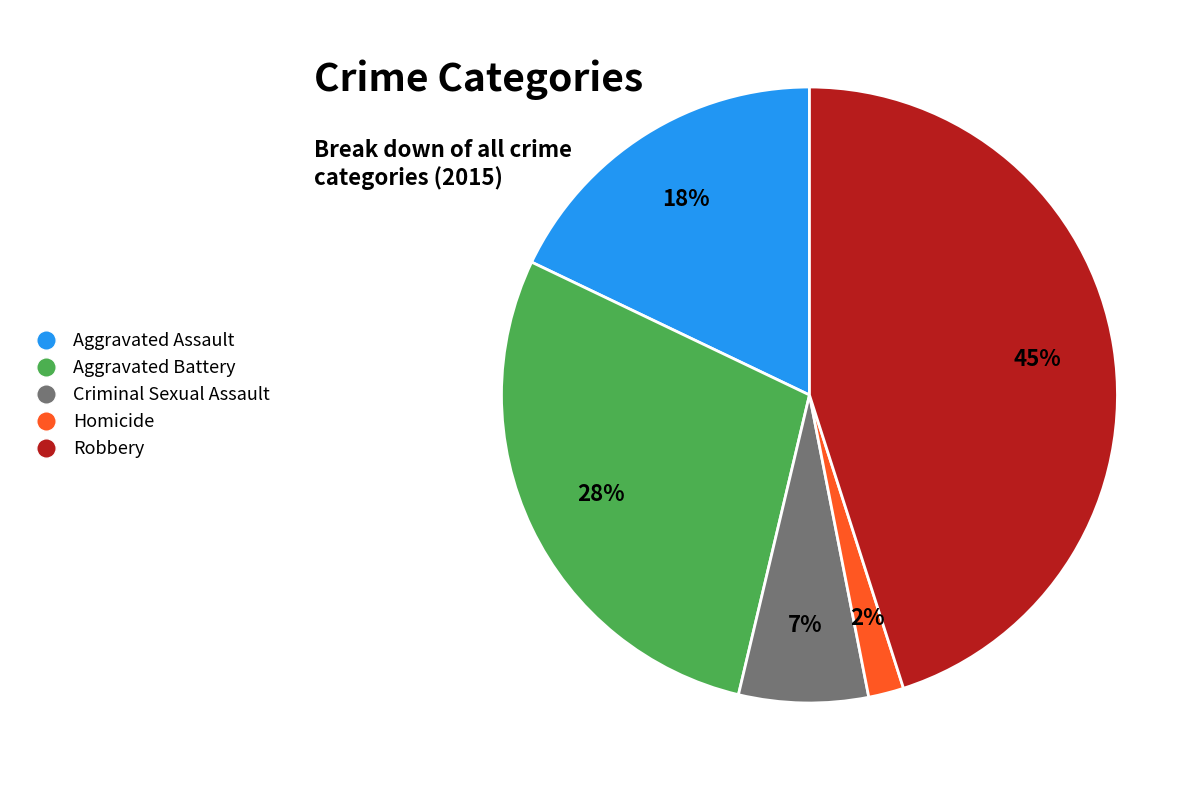

Is it true that Aggravated Battery is 21% of the pie?

False